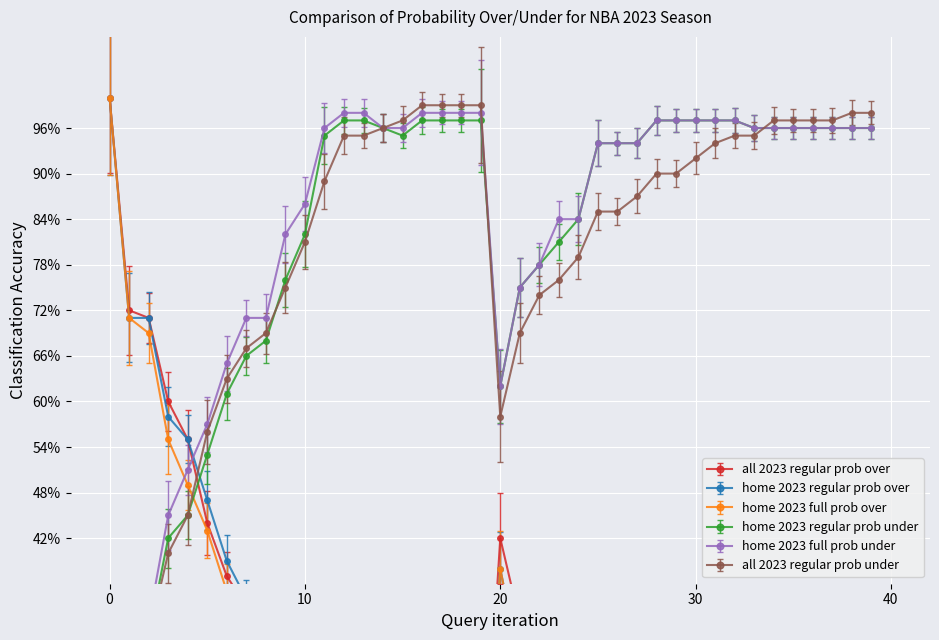

Reading left to right, transcribe all the data shown in this chart.

all 2023 regular prob over: 0=100	1=72	2=71	3=60	4=55	5=44	6=37	7=33	8=31	9=25	10=19	11=11	12=5	13=5	14=4	15=3	16=1	17=1	18=1	19=1	20=42	21=31	22=26	23=24	24=21	25=15	26=15	27=13	28=10	29=10	30=8	31=6	32=5	33=5	34=3	35=3	36=3	37=3	38=2	39=2
home 2023 regular prob over: 0=100	1=71	2=71	3=58	4=55	5=47	6=39	7=34	8=32	9=24	10=18	11=5	12=3	13=3	14=4	15=5	16=3	17=3	18=3	19=3	20=38	21=25	22=22	23=19	24=16	25=6	26=6	27=6	28=3	29=3	30=3	31=3	32=3	33=4	34=4	35=4	36=4	37=4	38=4	39=4
home 2023 full prob over: 0=100	1=71	2=69	3=55	4=49	5=43	6=35	7=29	8=29	9=18	10=14	11=4	12=2	13=2	14=4	15=4	16=2	17=2	18=2	19=2	20=38	21=25	22=22	23=19	24=16	25=6	26=6	27=6	28=3	29=3	30=3	31=3	32=3	33=4	34=4	35=4	36=4	37=4	38=4	39=4
home 2023 regular prob under: 0=0	1=29	2=29	3=42	4=45	5=53	6=61	7=66	8=68	9=76	10=82	11=95	12=97	13=97	14=96	15=95	16=97	17=97	18=97	19=97	20=62	21=75	22=78	23=81	24=84	25=94	26=94	27=94	28=97	29=97	30=97	31=97	32=97	33=96	34=96	35=96	36=96	37=96	38=96	39=96
home 2023 full prob under: 0=0	1=29	2=31	3=45	4=51	5=57	6=65	7=71	8=71	9=82	10=86	11=96	12=98	13=98	14=96	15=96	16=98	17=98	18=98	19=98	20=62	21=75	22=78	23=84	24=84	25=94	26=94	27=94	28=97	29=97	30=97	31=97	32=97	33=96	34=96	35=96	36=96	37=96	38=96	39=96
all 2023 regular prob under: 0=0	1=28	2=29	3=40	4=45	5=56	6=63	7=67	8=69	9=75	10=81	11=89	12=95	13=95	14=96	15=97	16=99	17=99	18=99	19=99	20=58	21=69	22=74	23=76	24=79	25=85	26=85	27=87	28=90	29=90	30=92	31=94	32=95	33=95	34=97	35=97	36=97	37=97	38=98	39=98